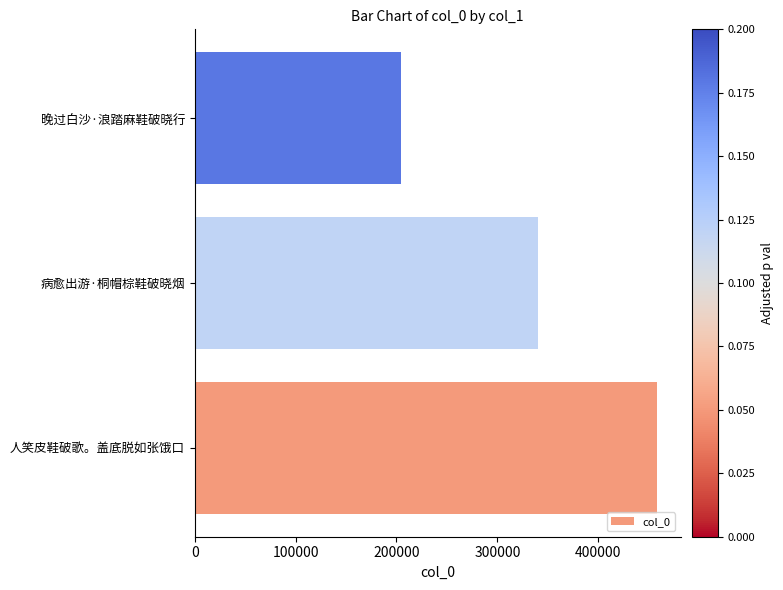

List the labels in order of value, smallest first.

晚过白沙·浪踏麻鞋破晓行, 病愈出游·桐帽棕鞋破晓烟, 人笑皮鞋破歌。盖底脱如张饿口